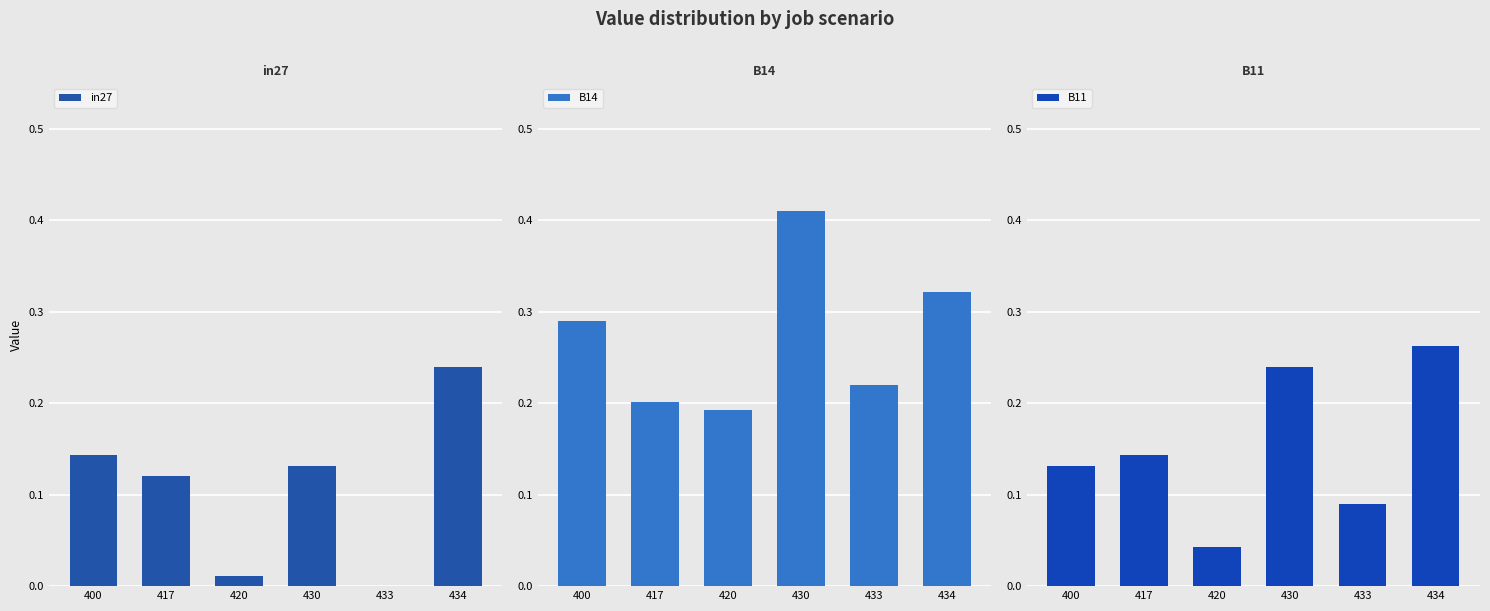

What is the total value across all series at 420?

0.2